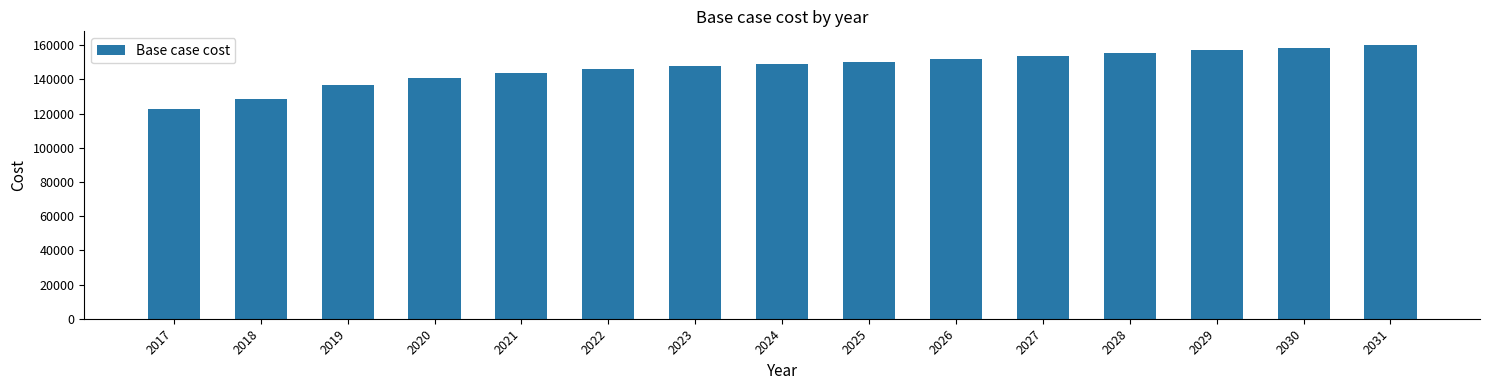

True or false: the data shows 70594.2 at 2022.

False